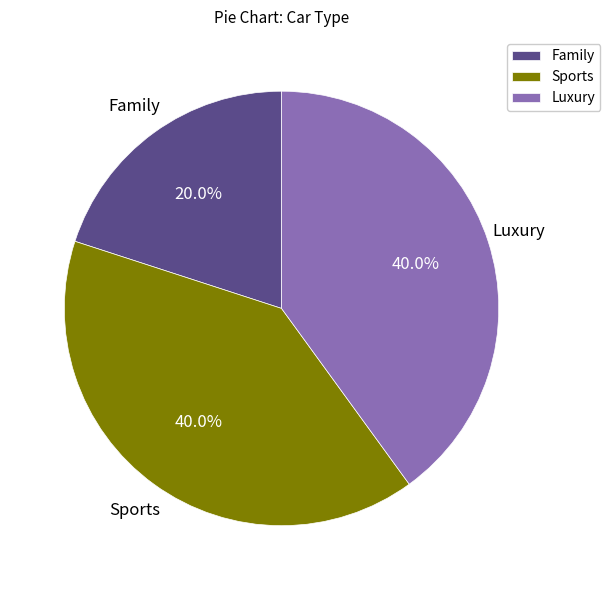

Do Family and Sports together represent more than half of the pie?

Yes